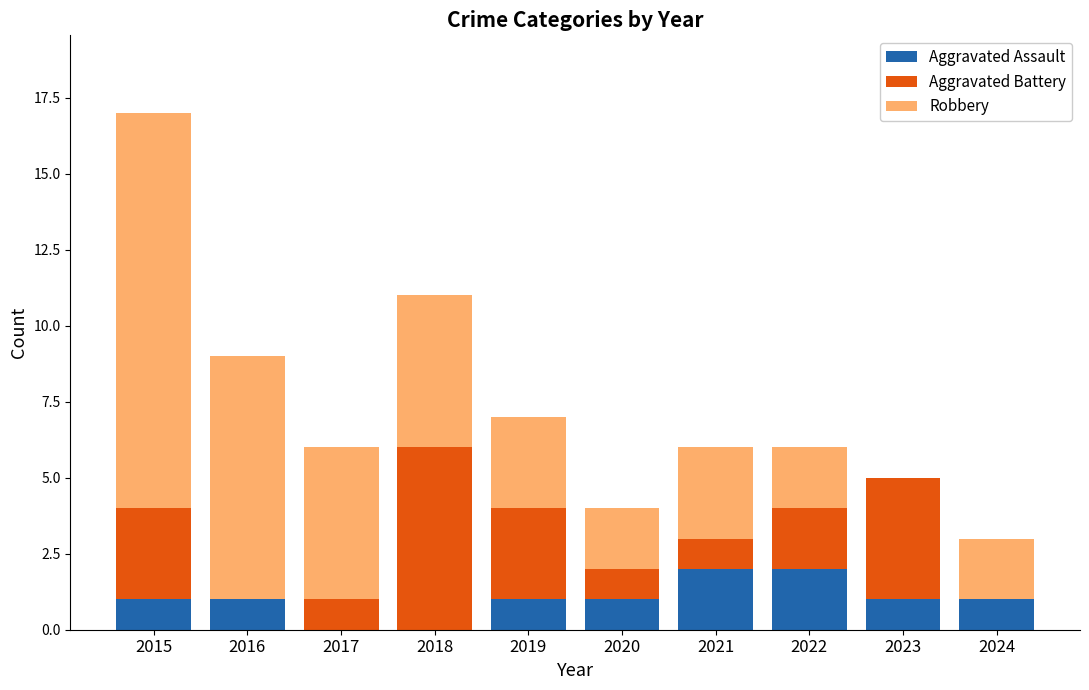

The value of Aggravated Assault at 2022 is 4. True or false?

False